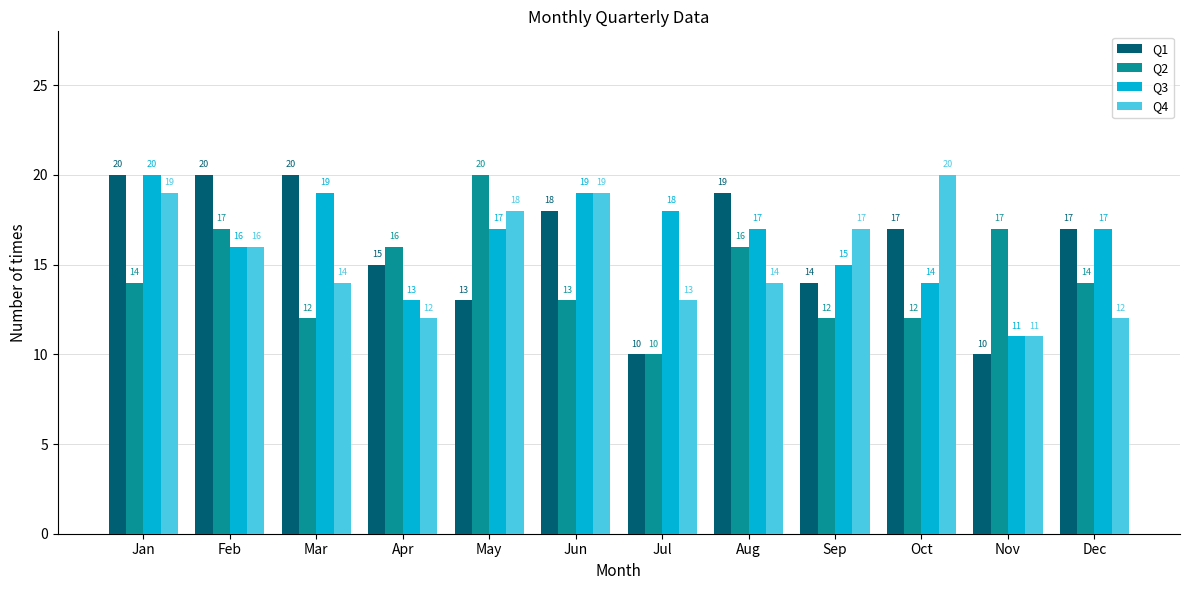

What is the total value across all series at Jun?

69